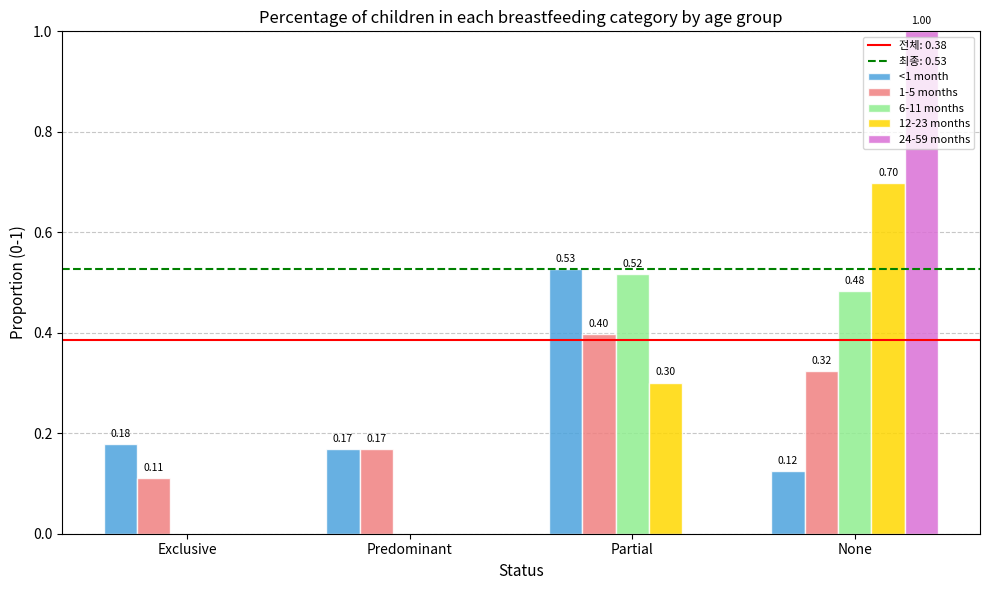

The value of 6-11 months at Exclusive is 0.3. True or false?

False